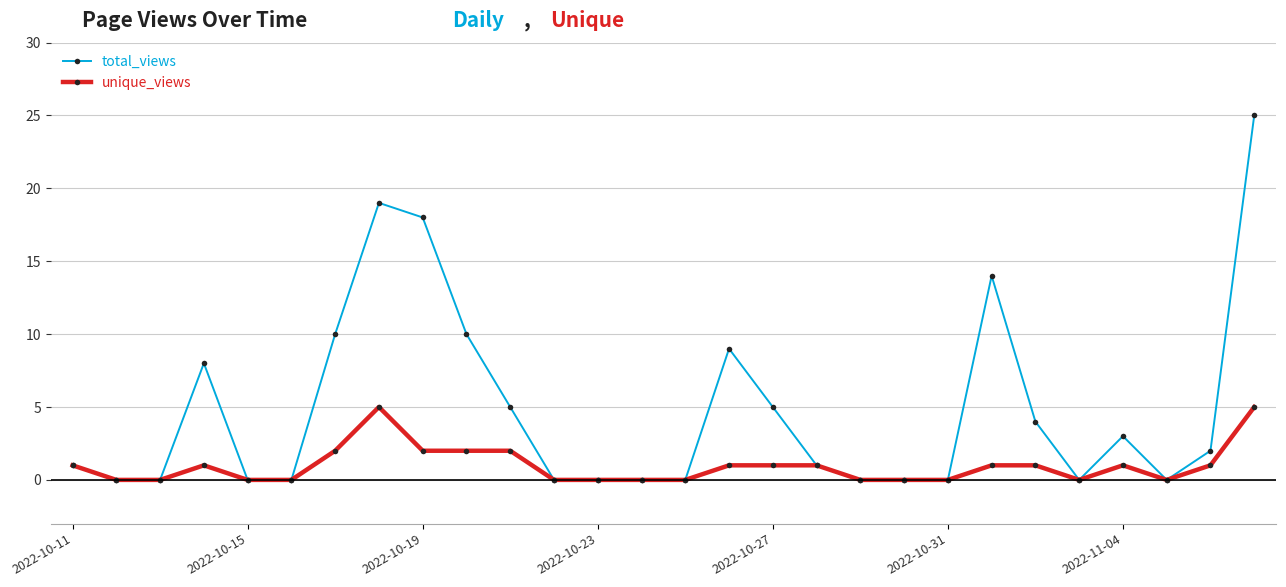

List the series in order of their overall mean, lowest first.

unique_views, total_views